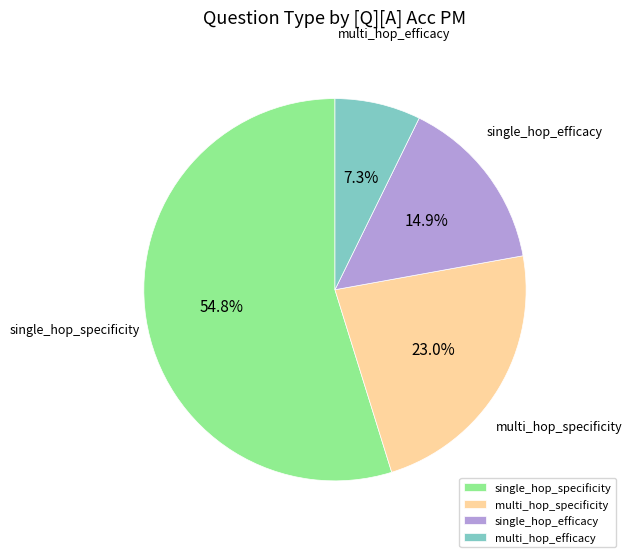

How many segments does this pie chart have?

4